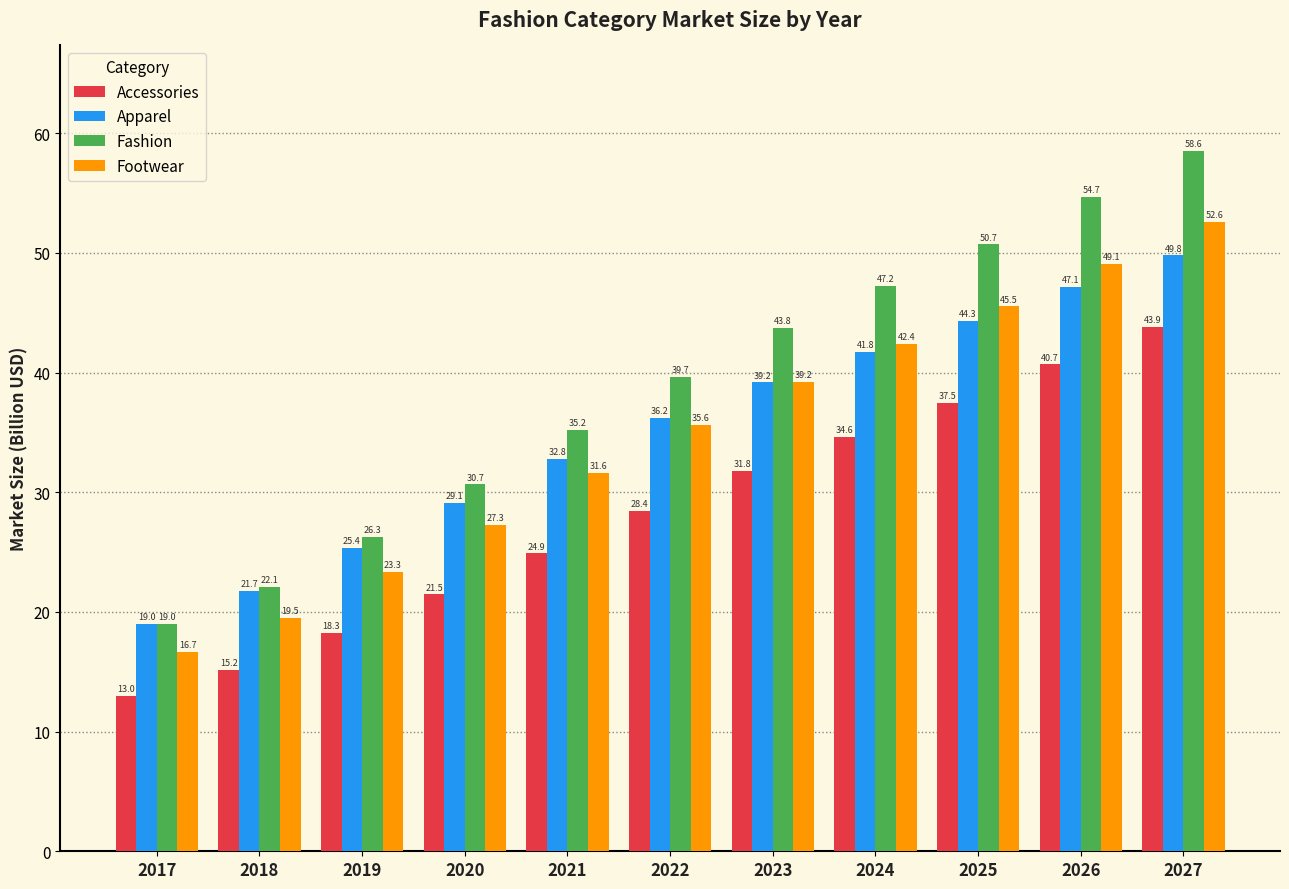

How many groups of bars are there?

11